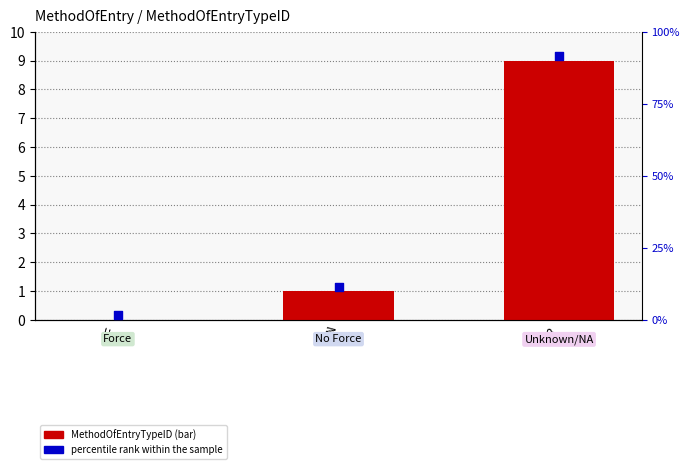

Which series has the largest total across all categories?

percentile rank within the sample